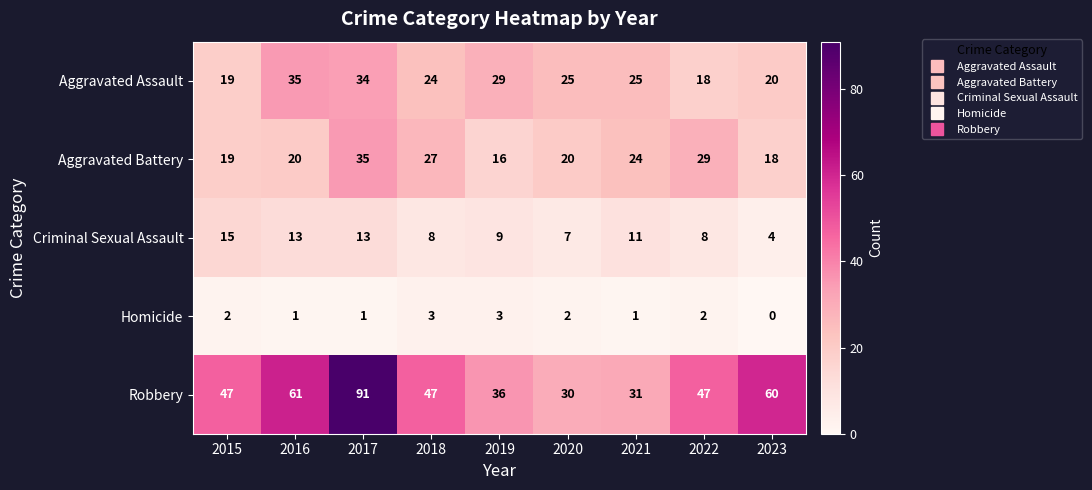

What is the highest value of the Homicide series?

3